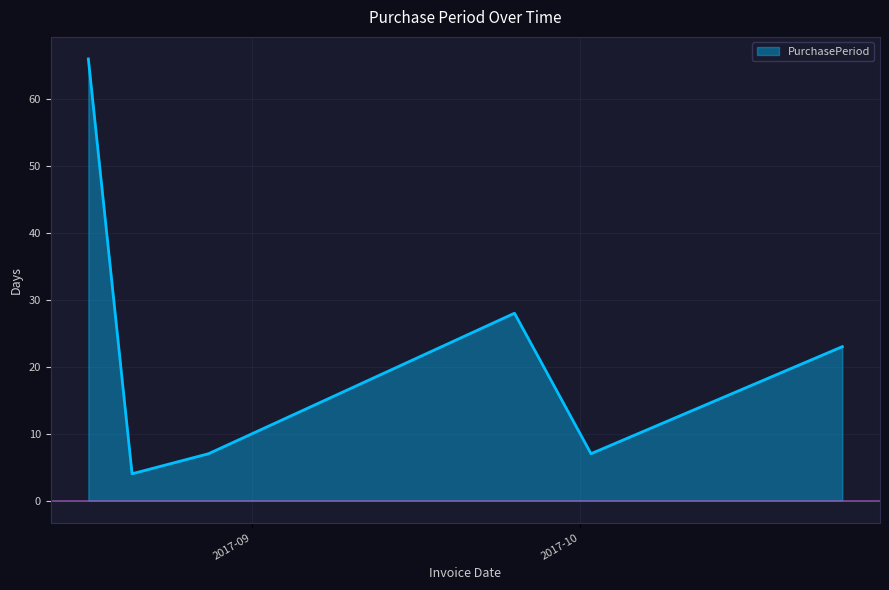

How many interior local valleys (lower than both neighbors) does the data have?

2